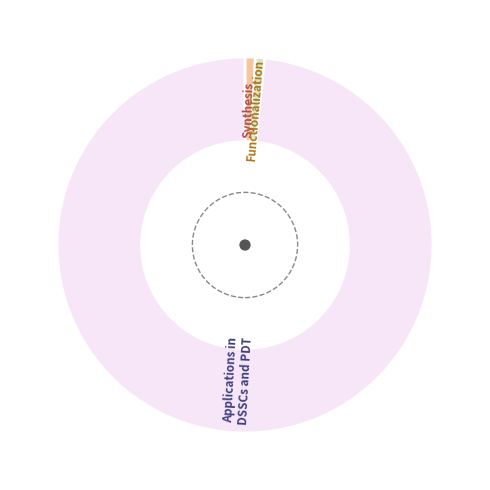

Is there any slice that represents more than half of the pie?

Yes